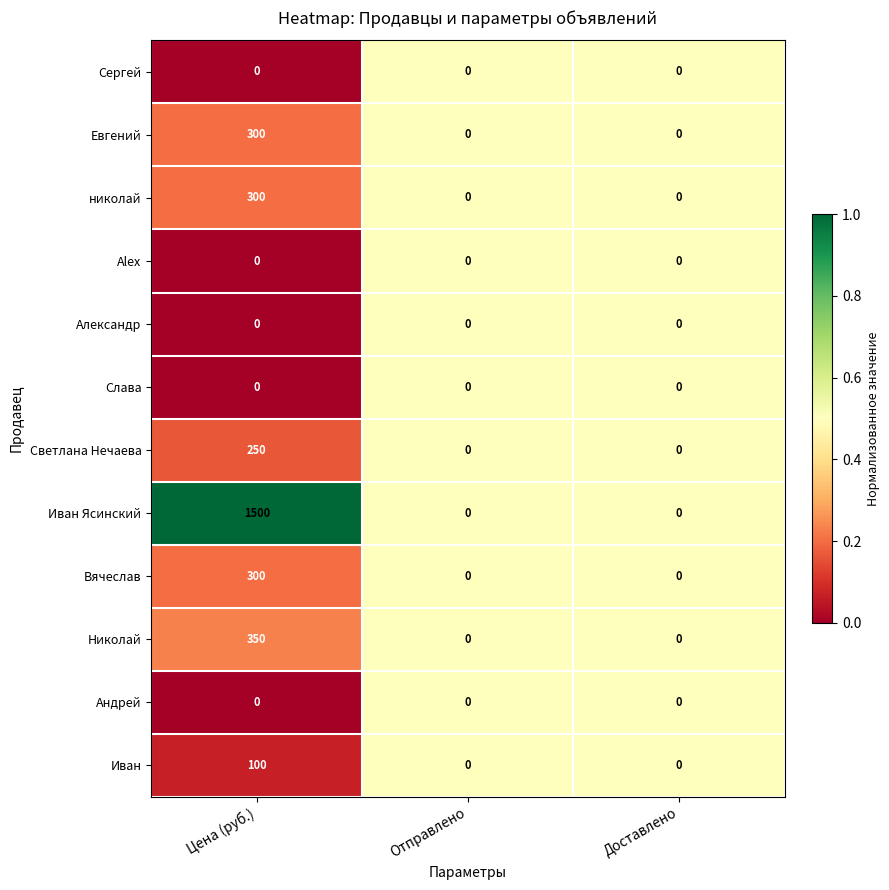

What is the sum of all Евгений values?

300